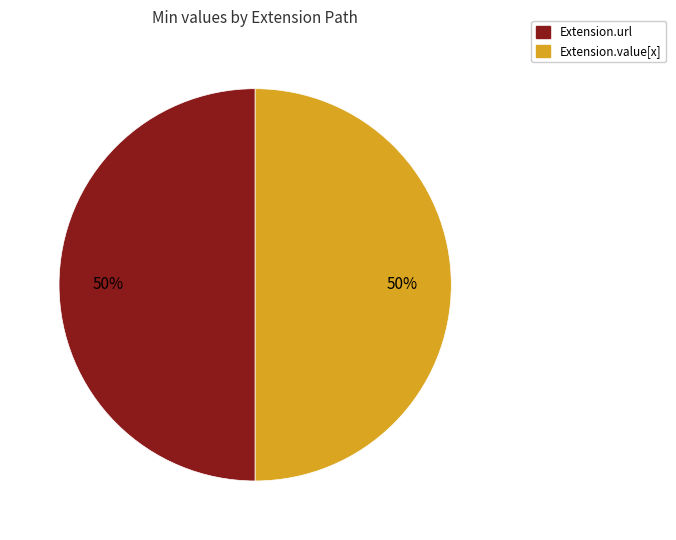

To the nearest percent, what is the average slice percentage?

50%